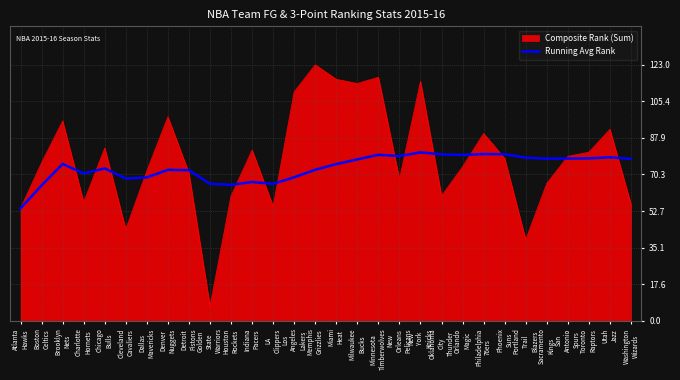

Which label corresponds to the largest value in the chart?

Memphis
Grizzlies